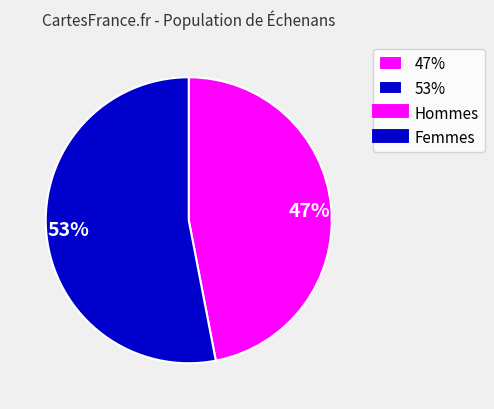

Does any single category account for the majority?

Yes